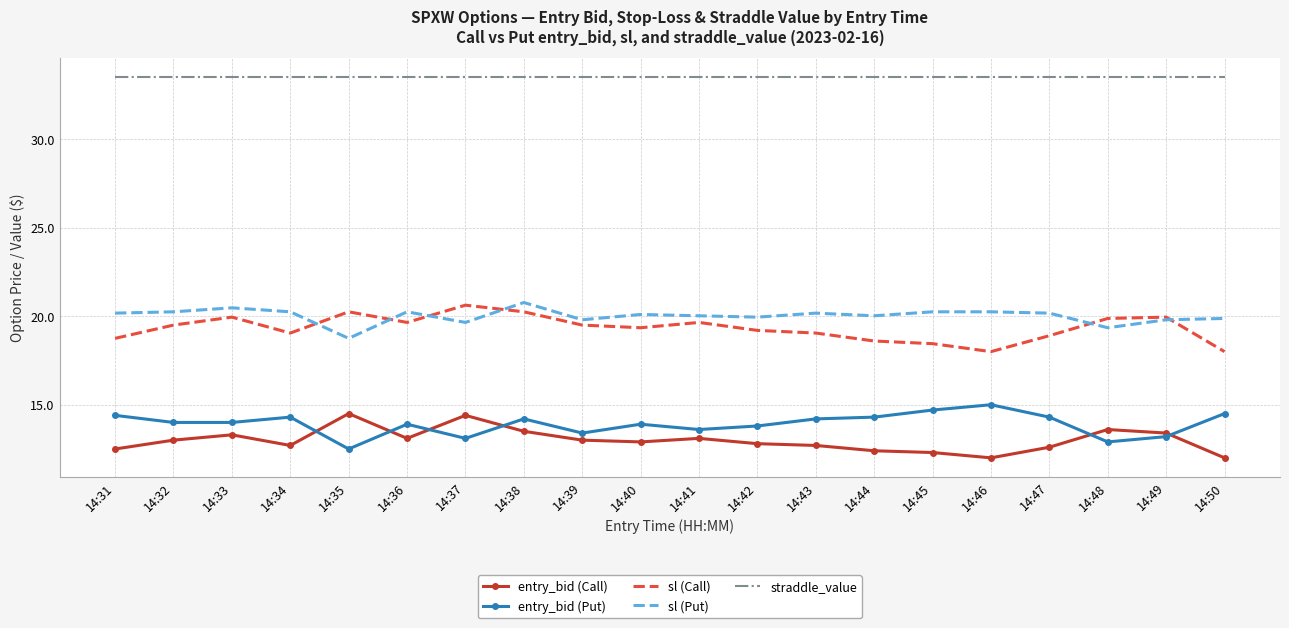

What is the sum of all entry_bid (Call) values?

259.8